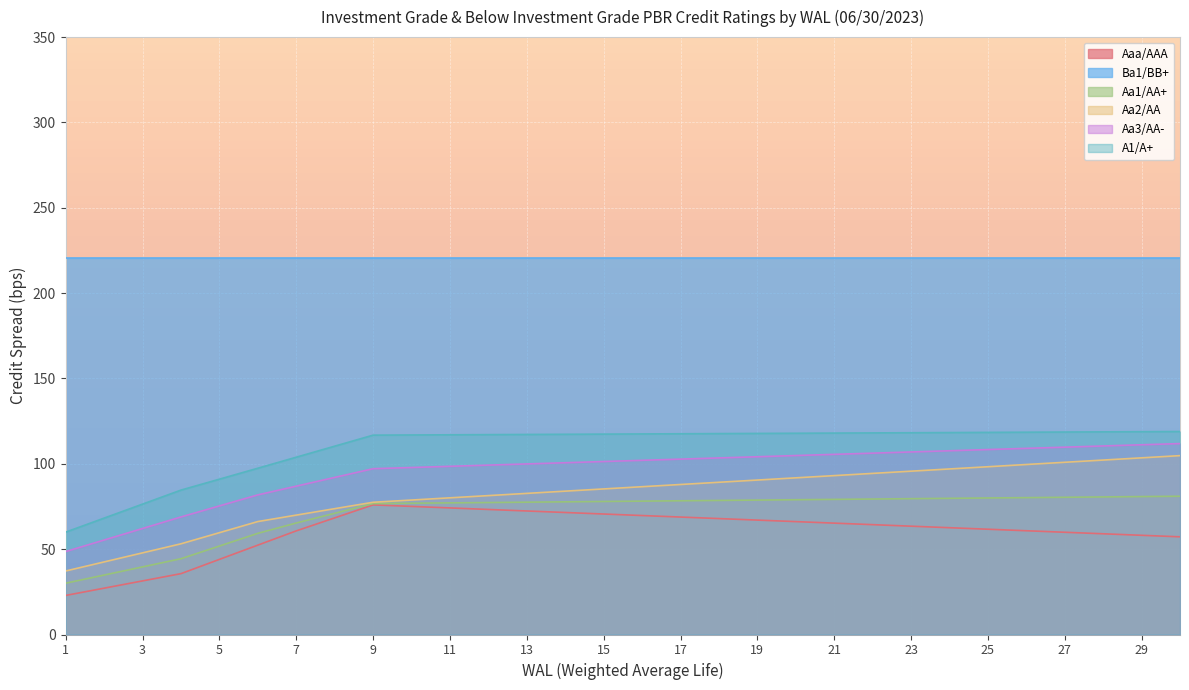

True or false: A1/A+ has more than 2 points higher than both neighbors.

False